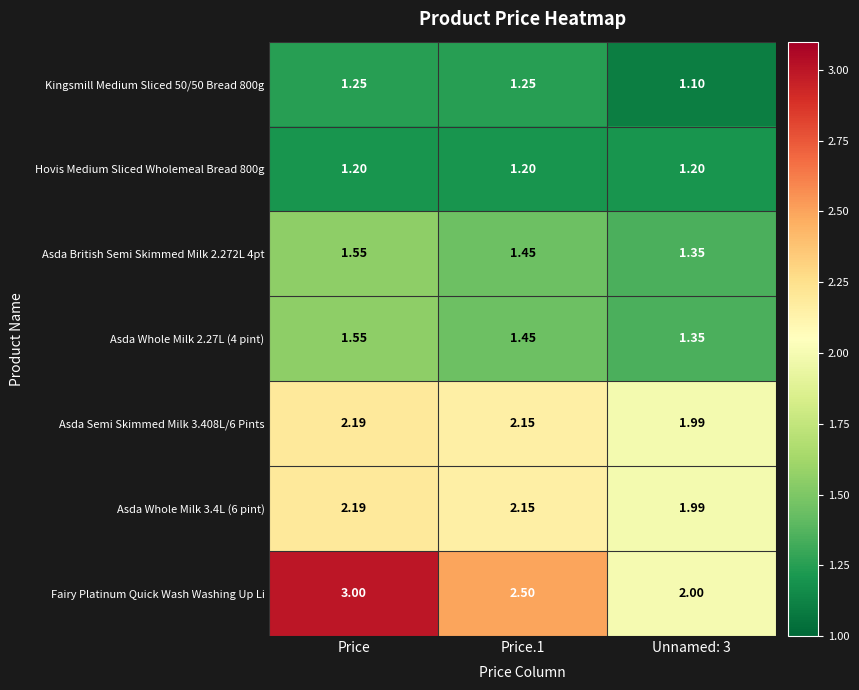

At which label does Asda British Semi Skimmed Milk 2.272L 4pt reach its peak?

Price